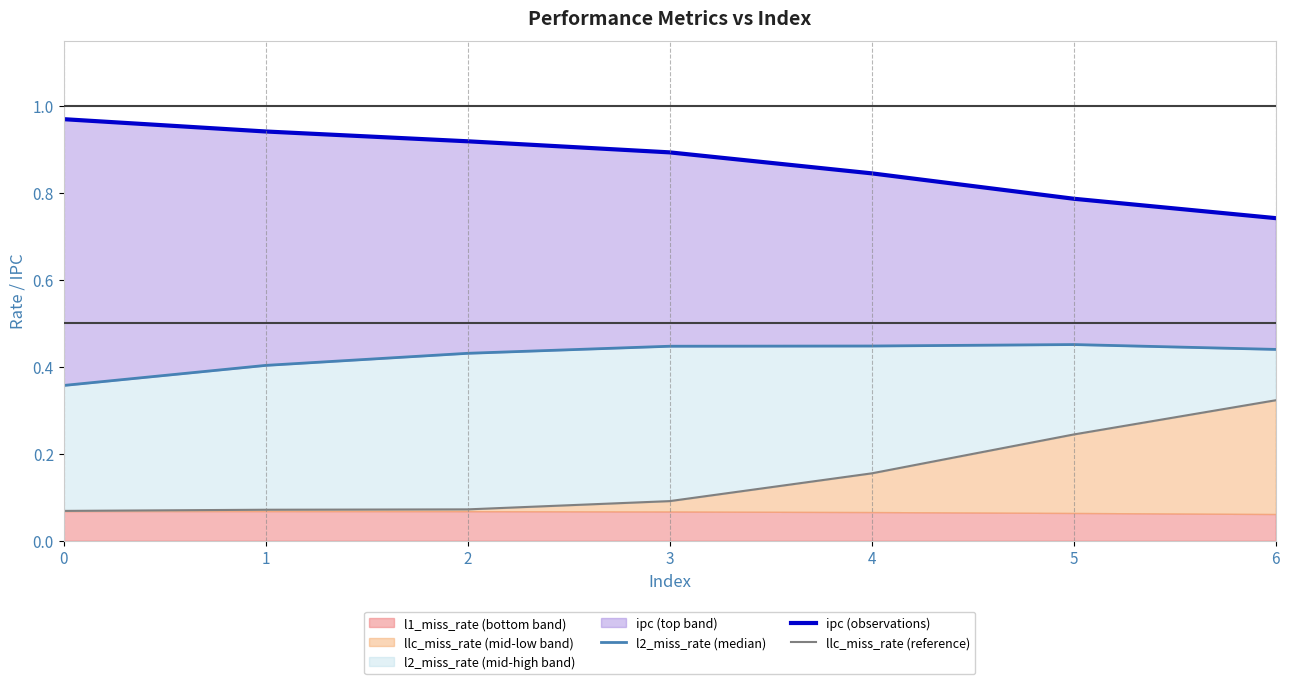

True or false: l2_miss_rate (median) and llc_miss_rate (reference) cross at least once.

False